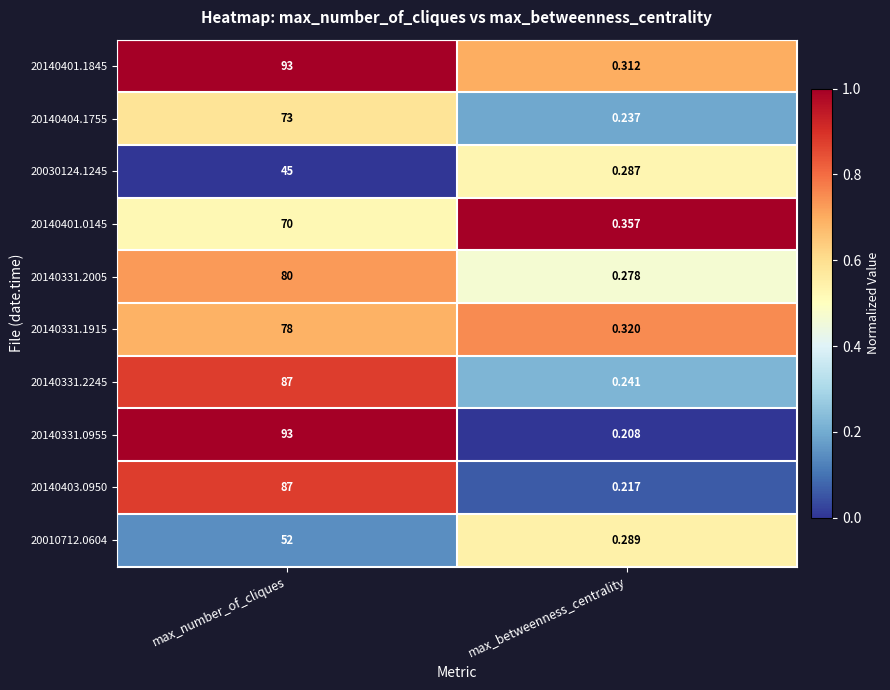

Which label corresponds to the largest value in the chart?

max_number_of_cliques